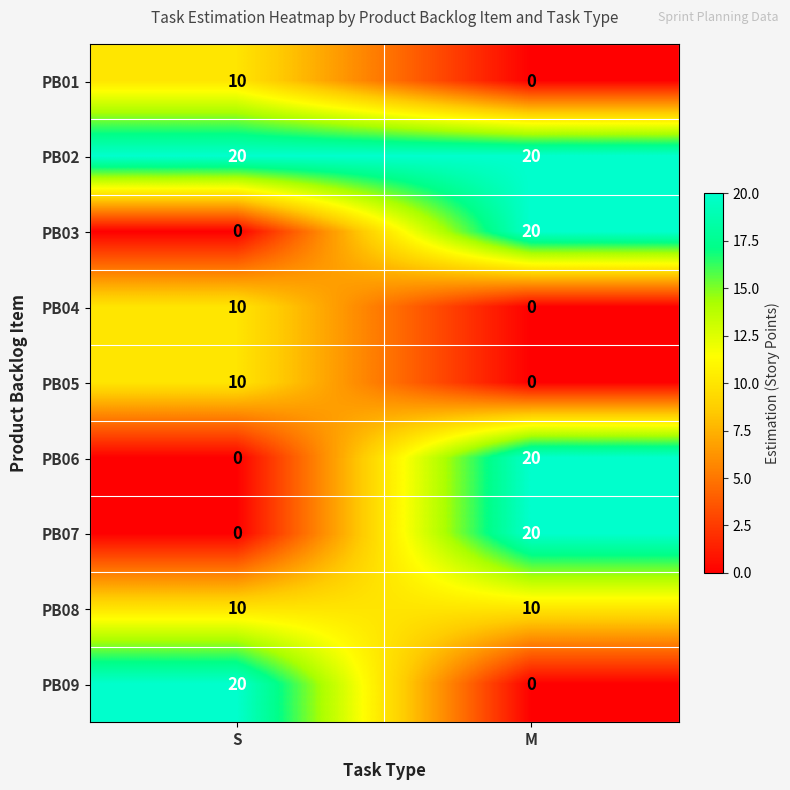

At which label does PB06 reach its peak?

M